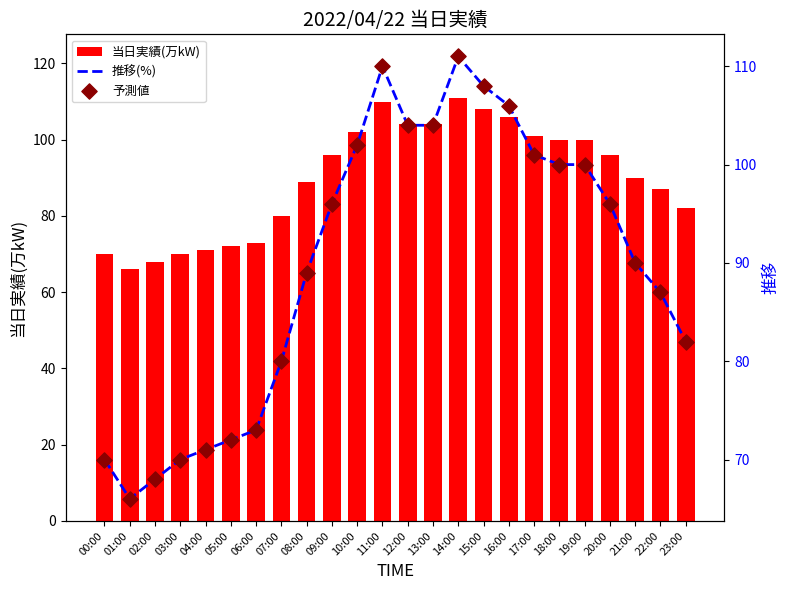

At which category is the sum across all series the highest?

14:00